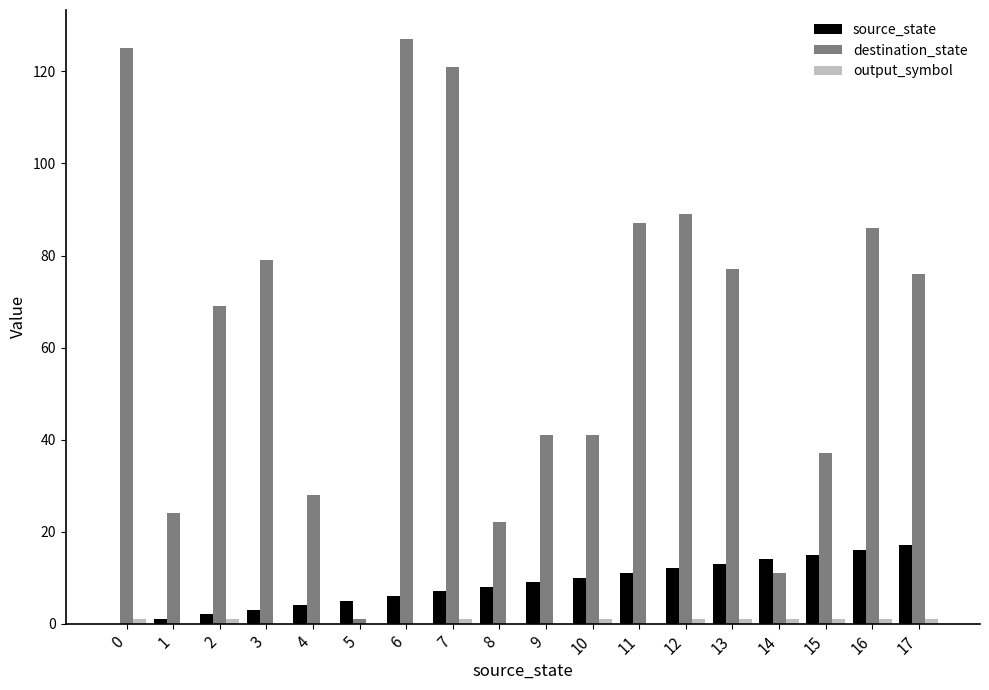

Which series has the largest total across all categories?

destination_state